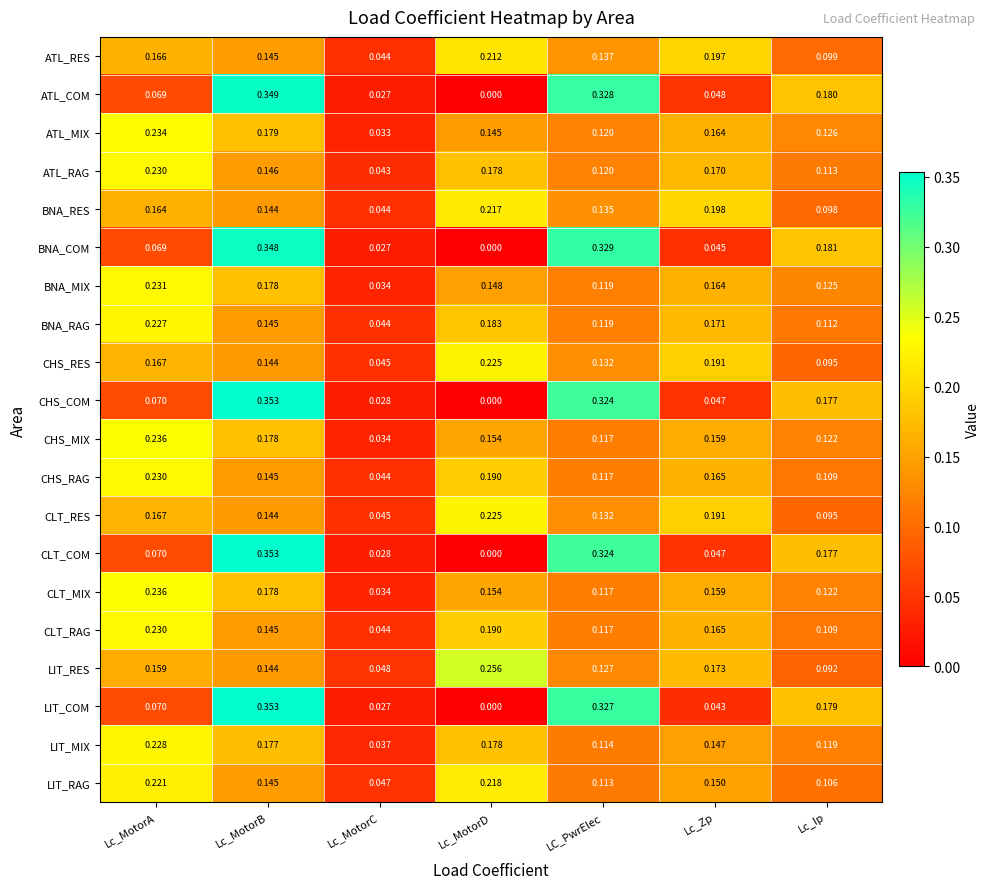

Which category has the highest value across all series?

Lc_MotorB